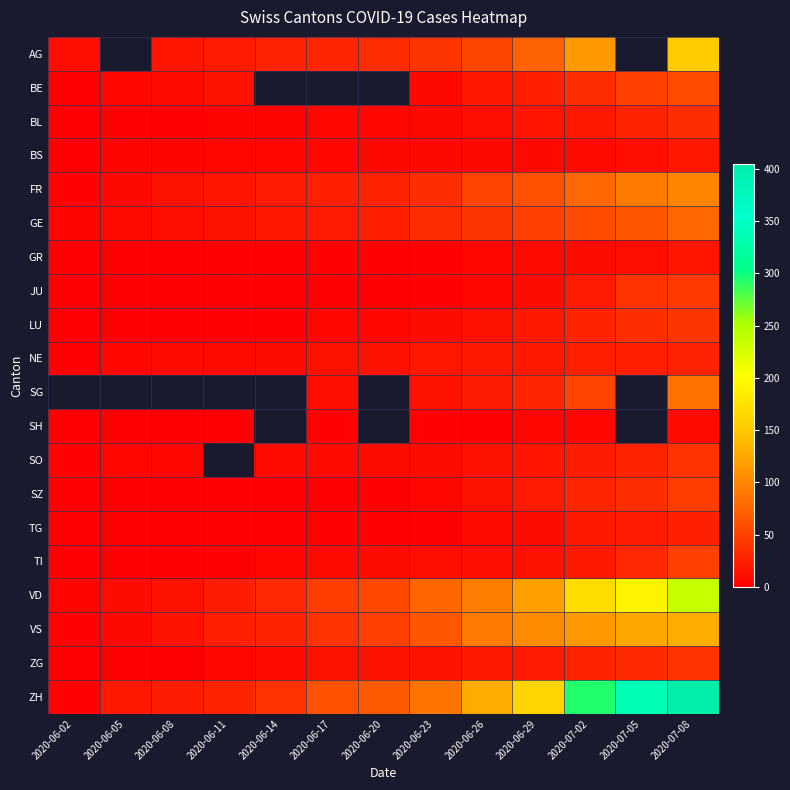

True or false: VS has a value of 39.0 at 2020-06-17.

True